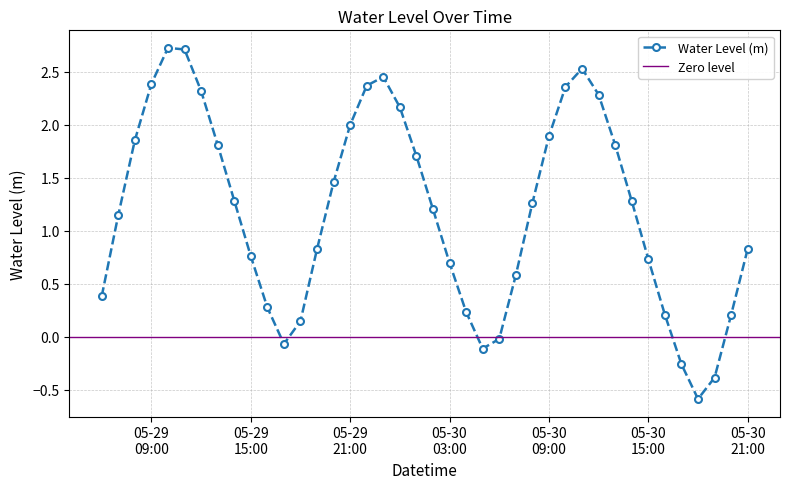

How many values are below zero?

6